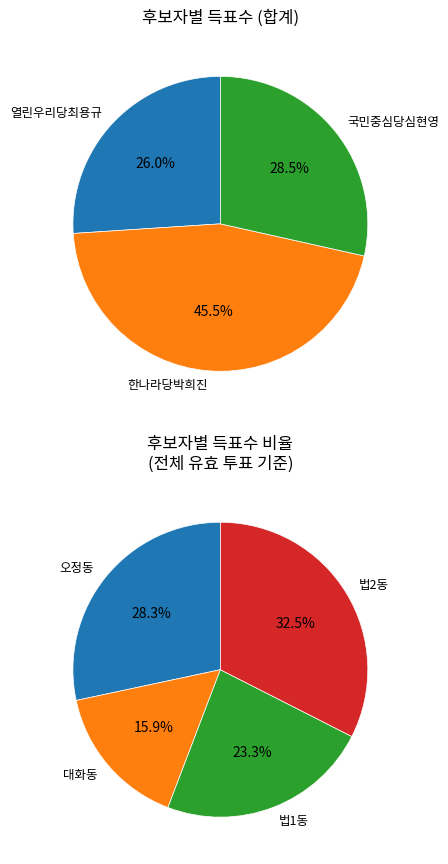

What percentage is the 한나라당박희진 slice, to the nearest percent?

45%